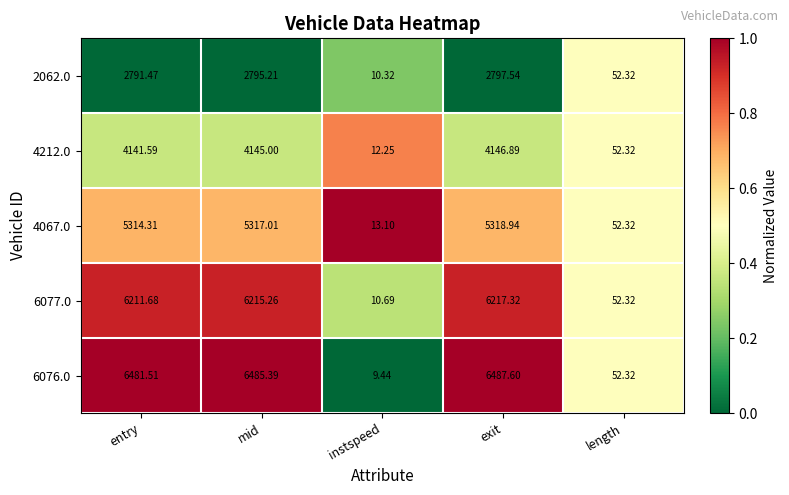

Count the number of data series in this chart.

5